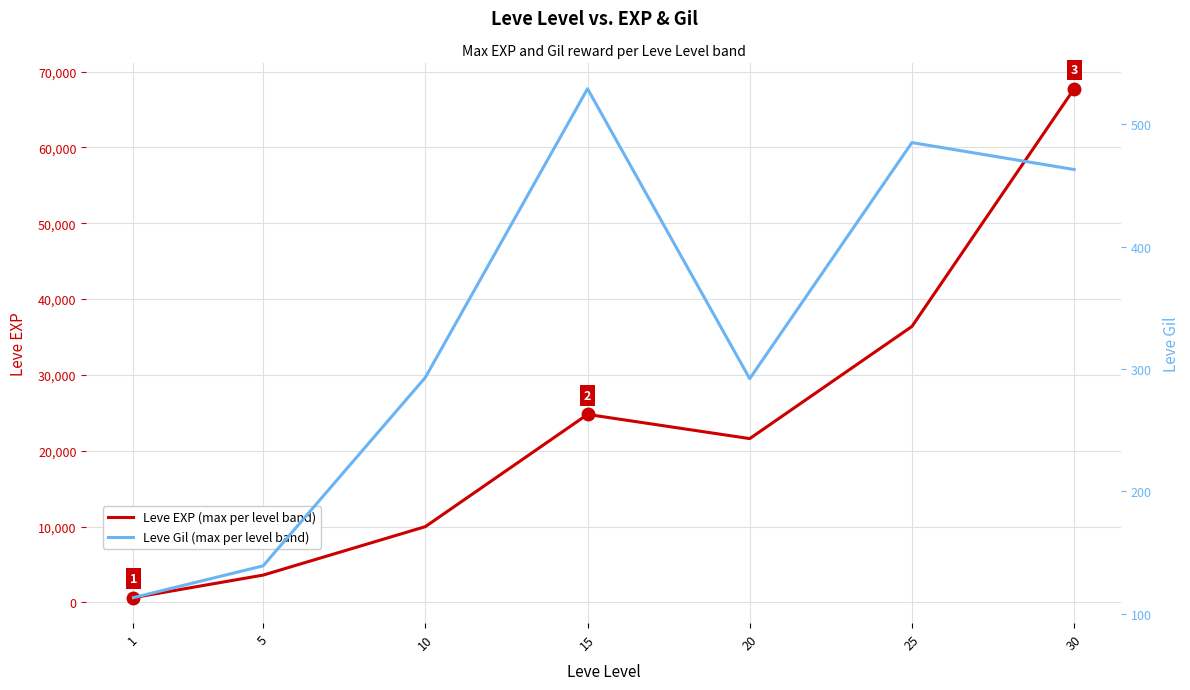

Reading left to right, transcribe all the data shown in this chart.

Leve EXP (max per level band): 1=630	5=3600	10=9990	15=24790	20=21600	25=36390	30=67730
Leve Gil (max per level band): 1=113	5=139	10=293	15=529	20=292	25=485	30=463